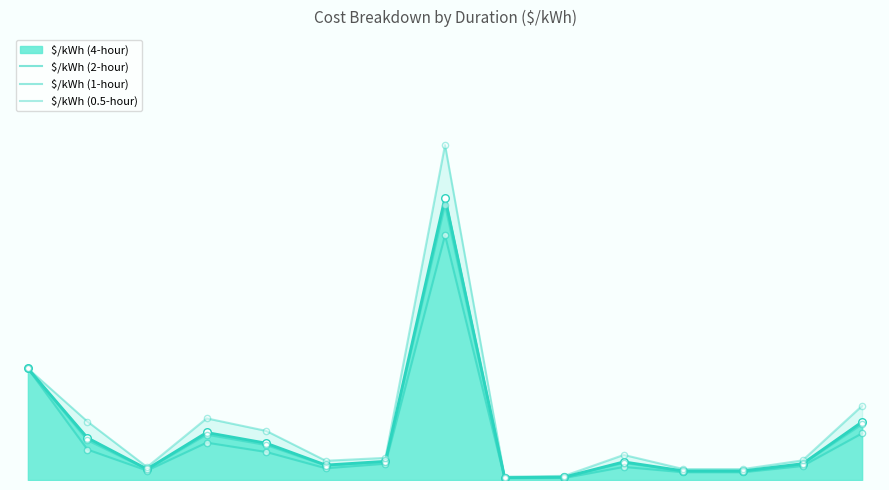

Which series contains the lowest Y value?

$/kWh (2-hour)